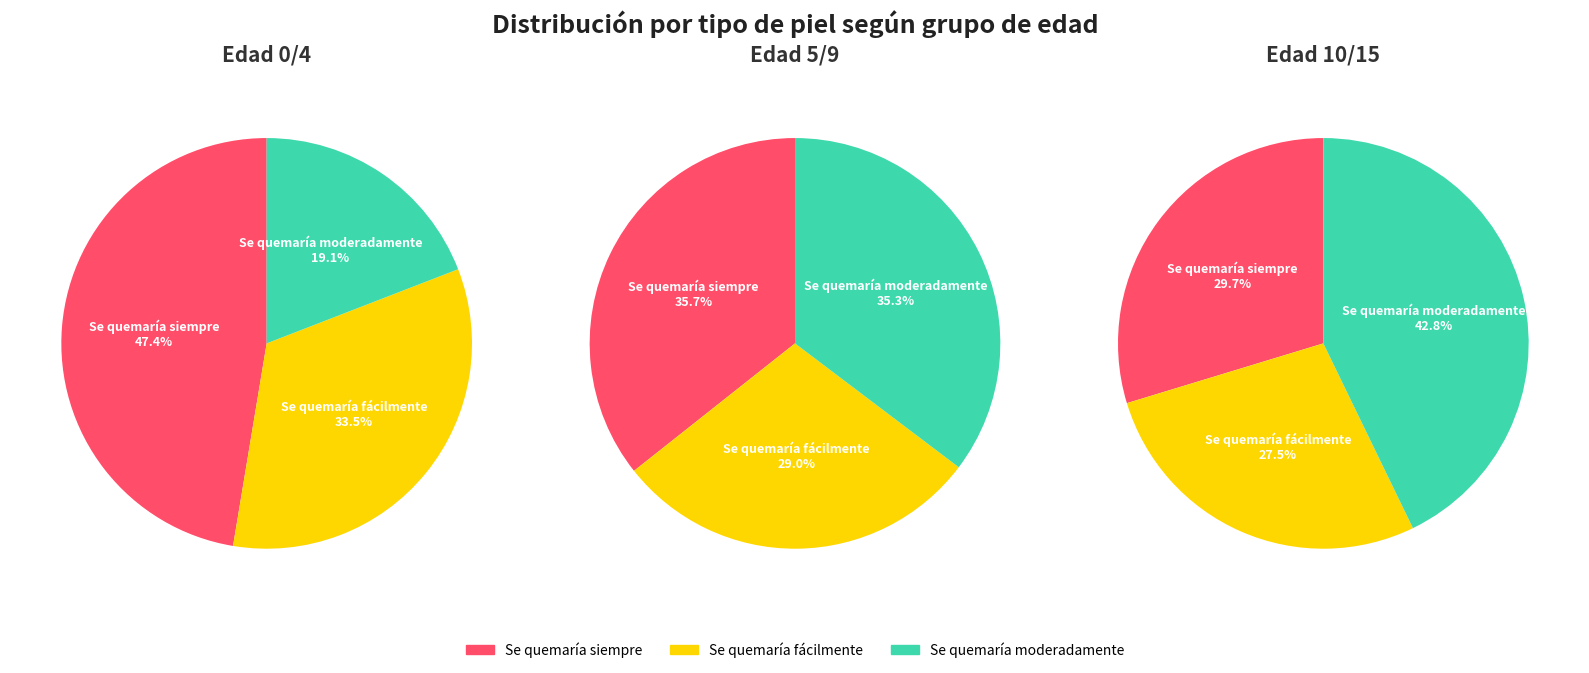

Count the number of slices in the pie.

3